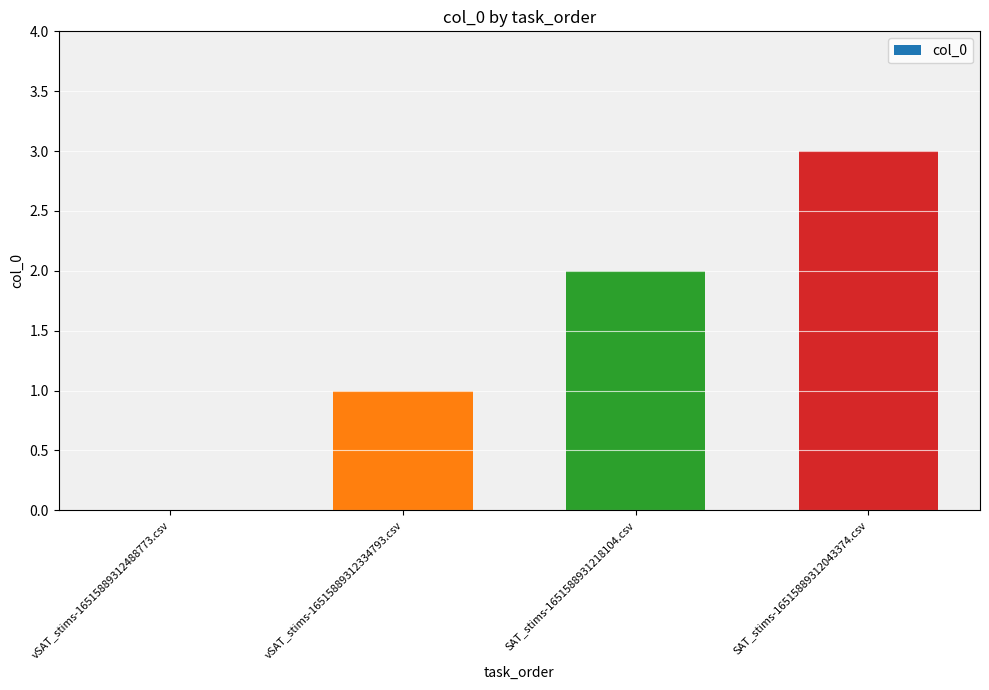

What is the ratio of the value at SAT_stims-16515889312043374.csv to the value at vSAT_stims-16515889312334793.csv?

3.0